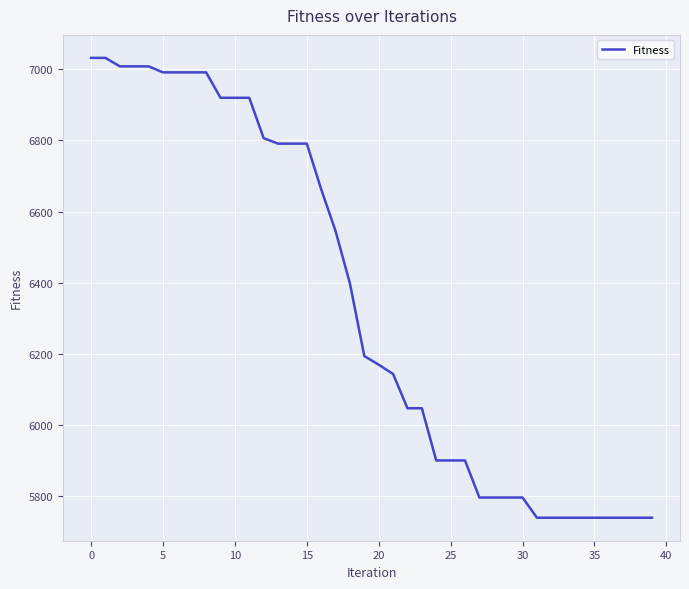

What is the difference between the maximum and minimum values?

1294.3